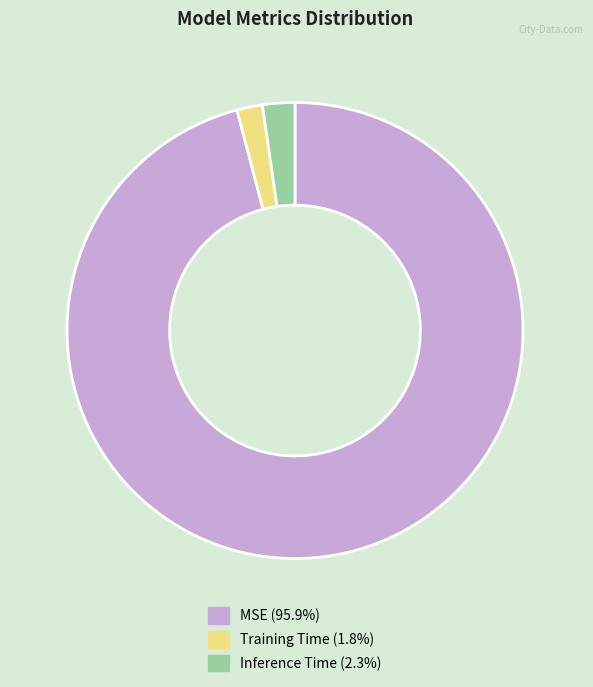

Do MSE and Training Time together represent more than half of the pie?

Yes